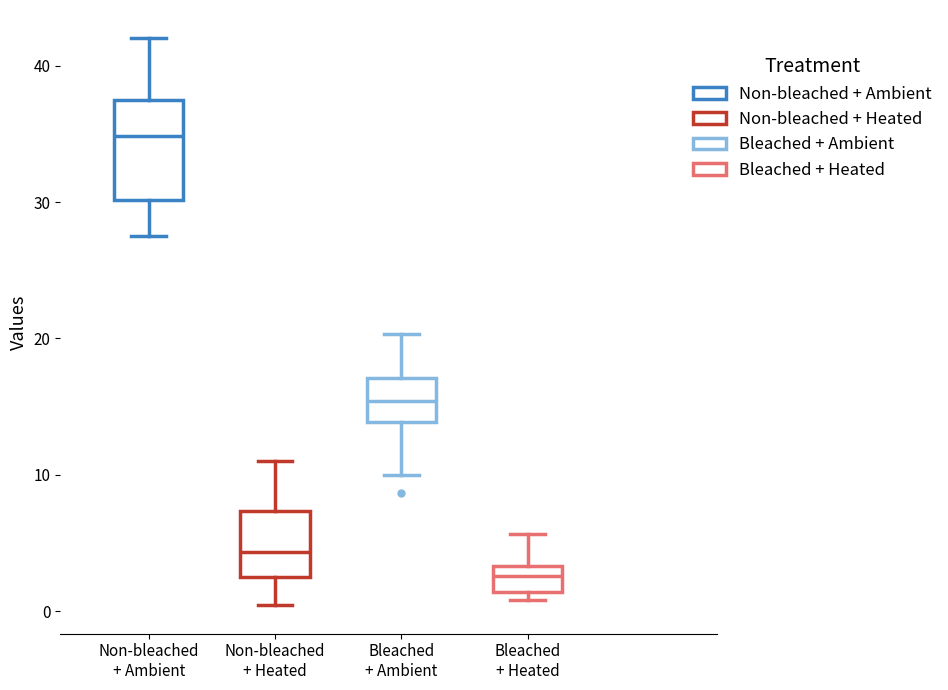

Which box has the highest median line?

Non-bleached + Ambient